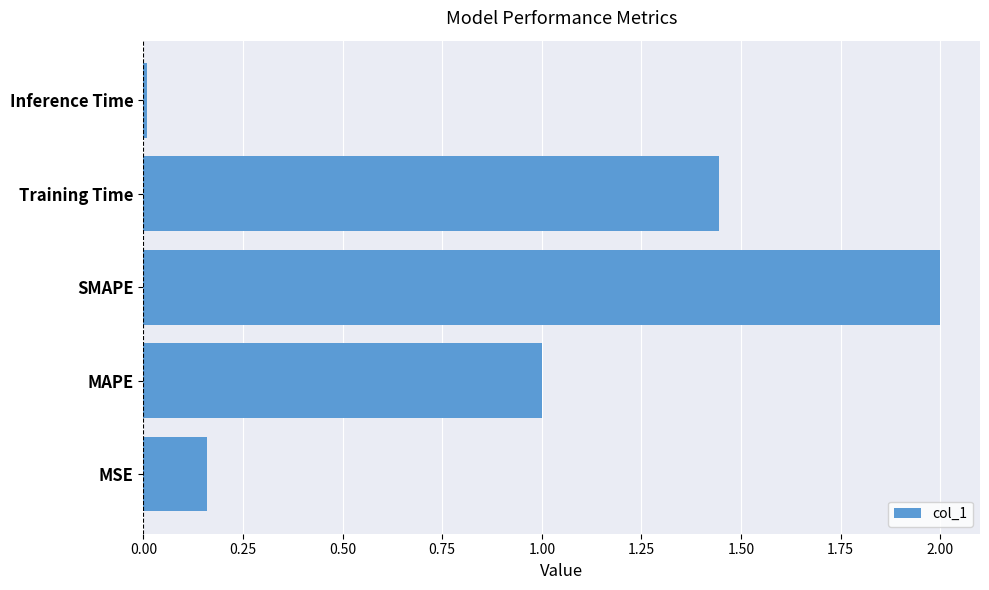

The value at Inference Time is 0.0. True or false?

True